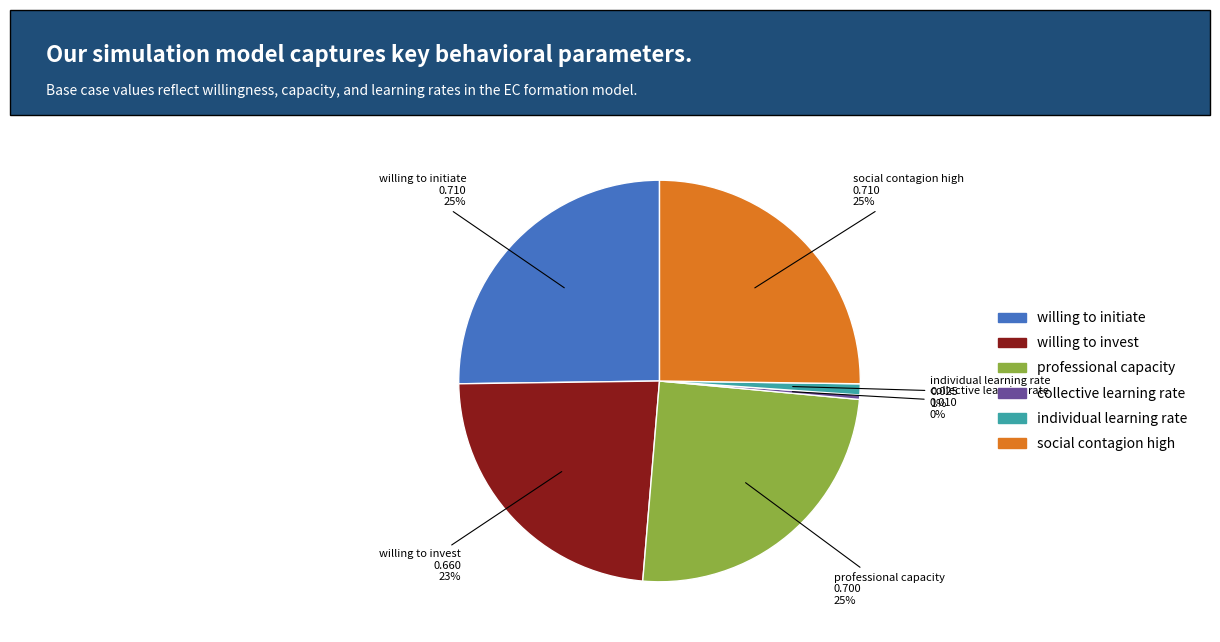

To the nearest percent, what is the average slice percentage?

17%